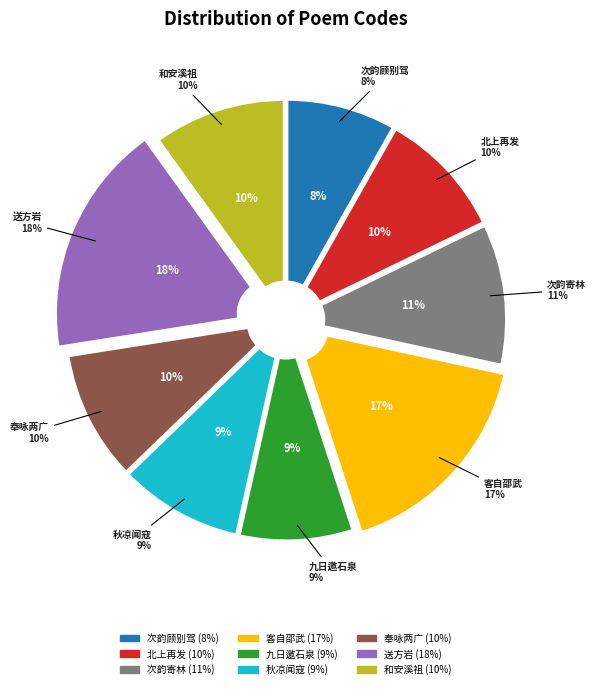

Is 次韵顾别驾奉寄彭司寇 其一 the majority of the pie?

No